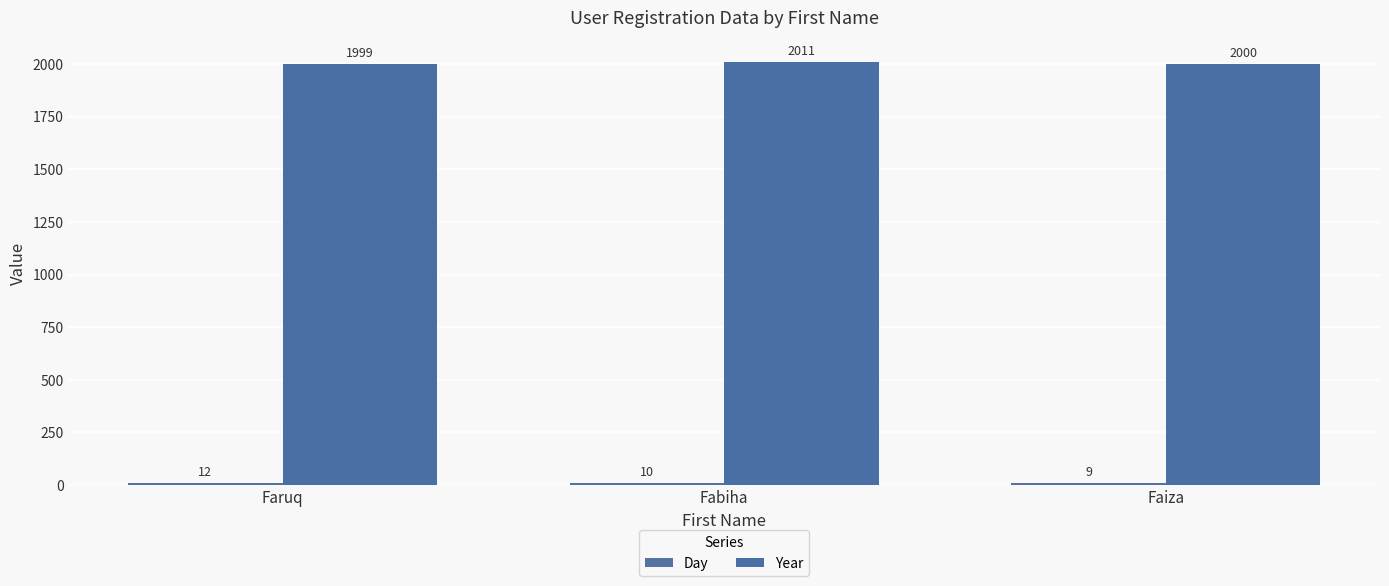

What is the value of the Day bar at the 2nd from the left?

10